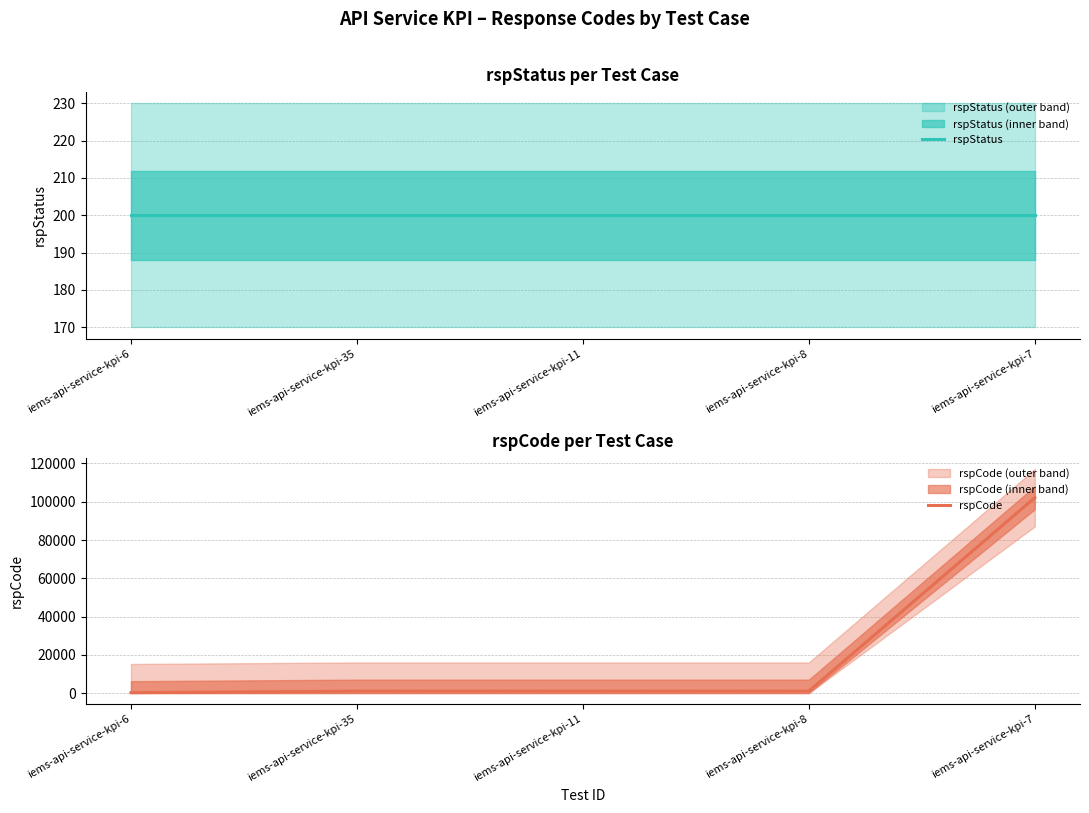

What is the label of the 2nd point from the left?

iems-api-service-kpi-35